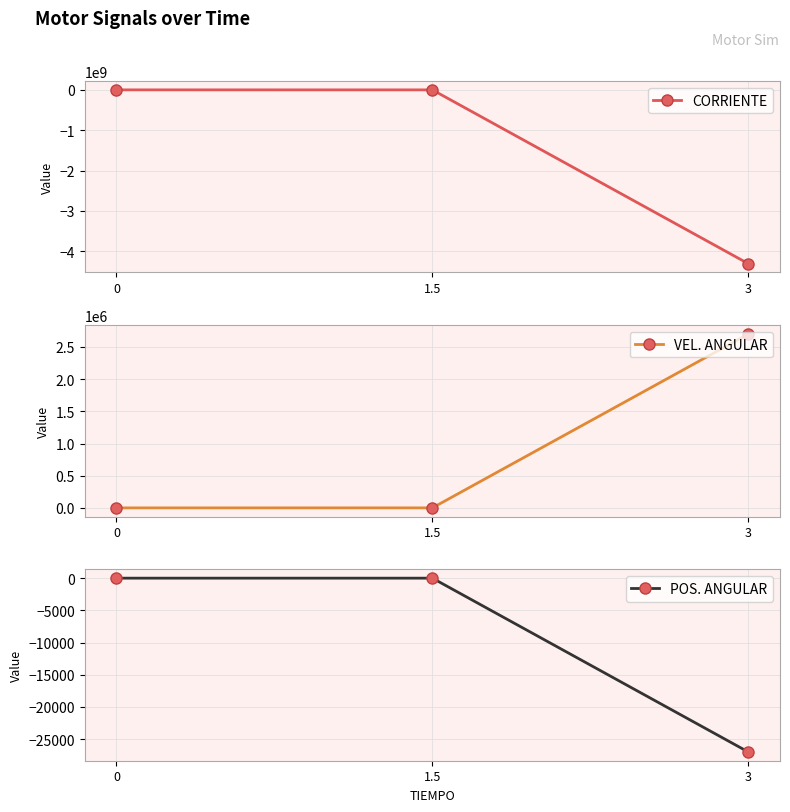

True or false: POS. ANGULAR has a value of 13461.8 at 0.

False